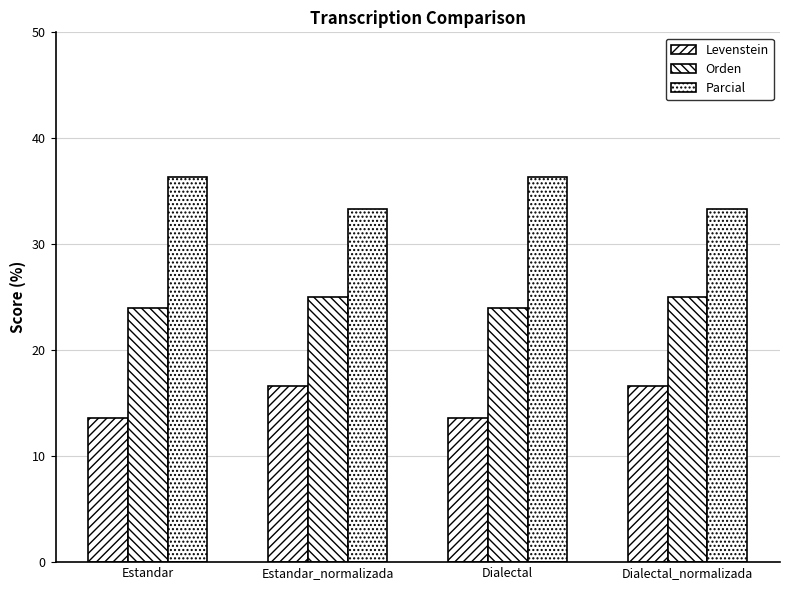

How many values in the Parcial series are below 36?

2